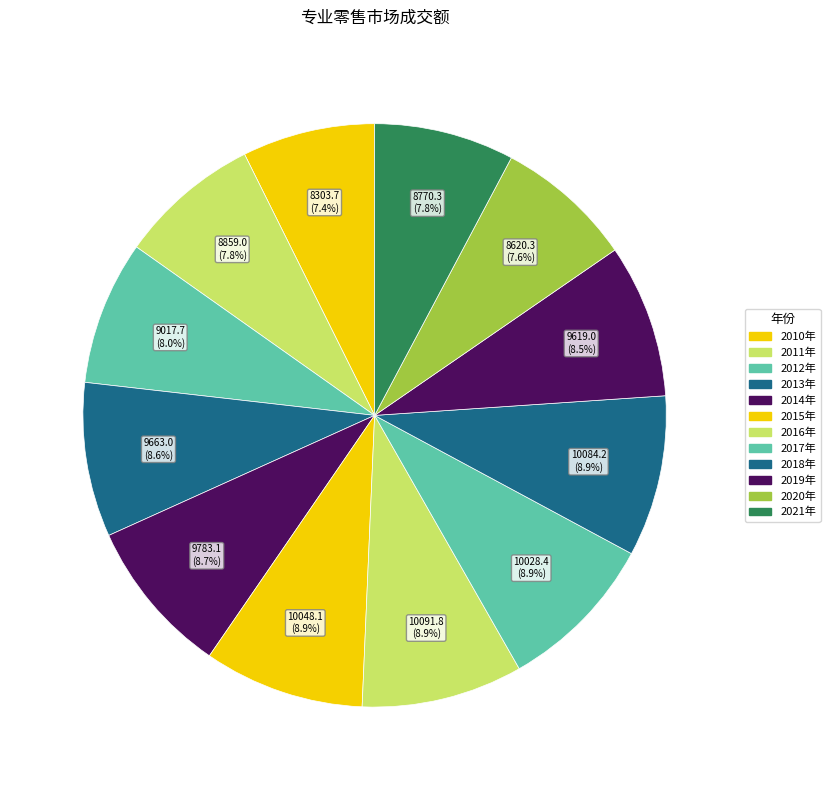

Count the number of slices in the pie.

12